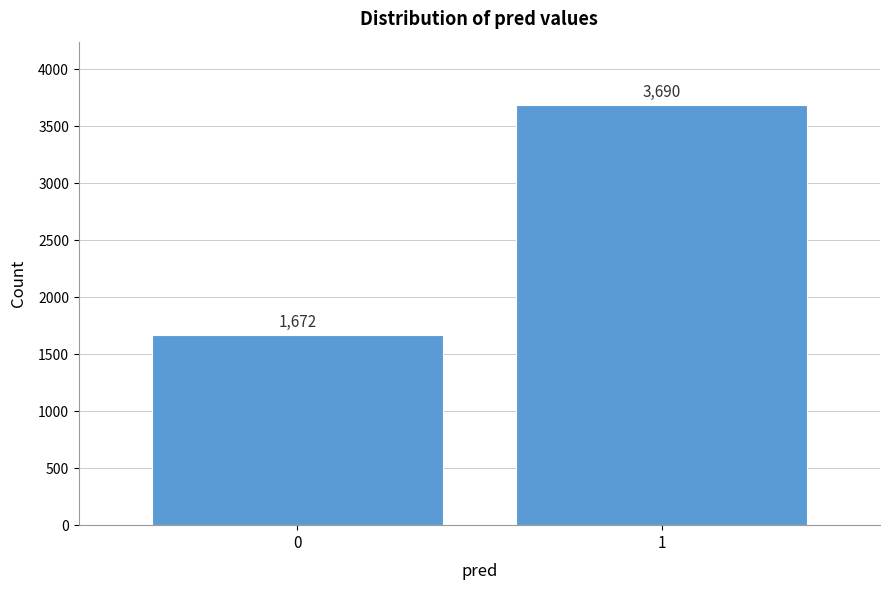

Reading left to right, what are all the values shown in this chart?

0=1672	1=3690